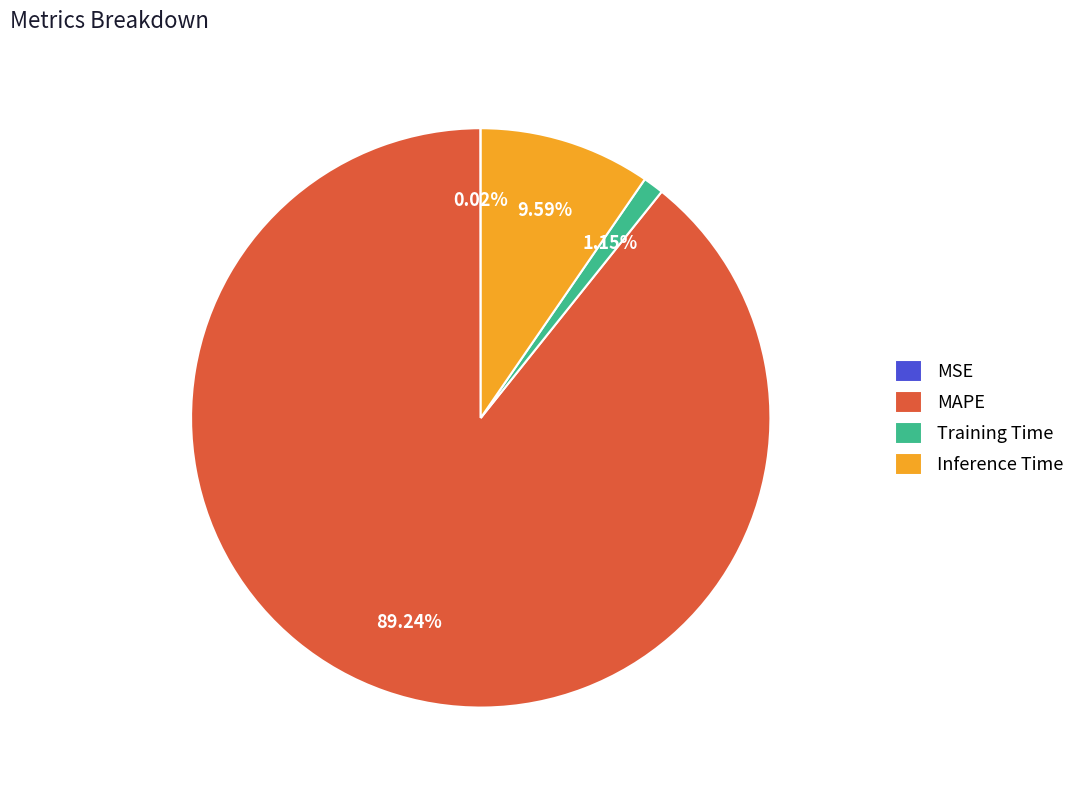

What is the majority slice?

MAPE